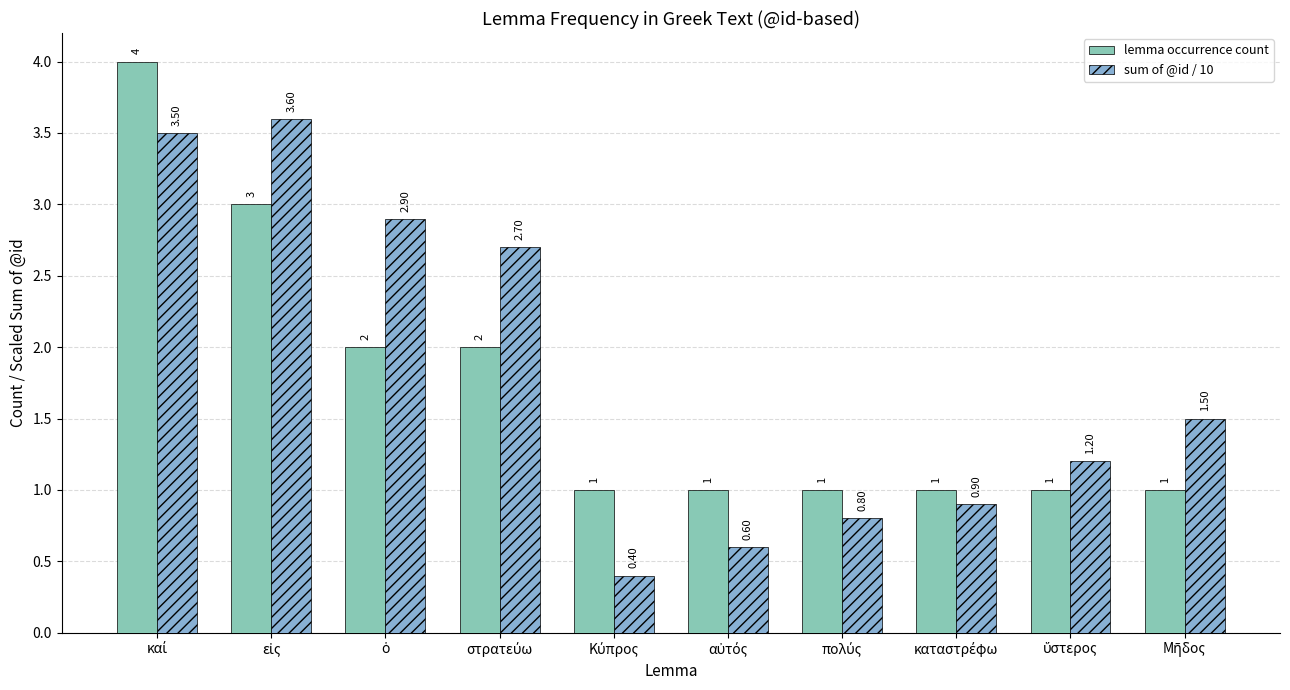

Reading right to left, transcribe all the data shown in this chart.

lemma occurrence count: Μῆδος=1.0	ὕστερος=1.0	καταστρέφω=1.0	πολύς=1.0	αὐτός=1.0	Κύπρος=1.0	στρατεύω=2.0	ὁ=2.0	εἰς=3.0	καί=4.0
sum of @id / 10: Μῆδος=1.5	ὕστερος=1.2	καταστρέφω=0.9	πολύς=0.8	αὐτός=0.6	Κύπρος=0.4	στρατεύω=2.7	ὁ=2.9	εἰς=3.6	καί=3.5